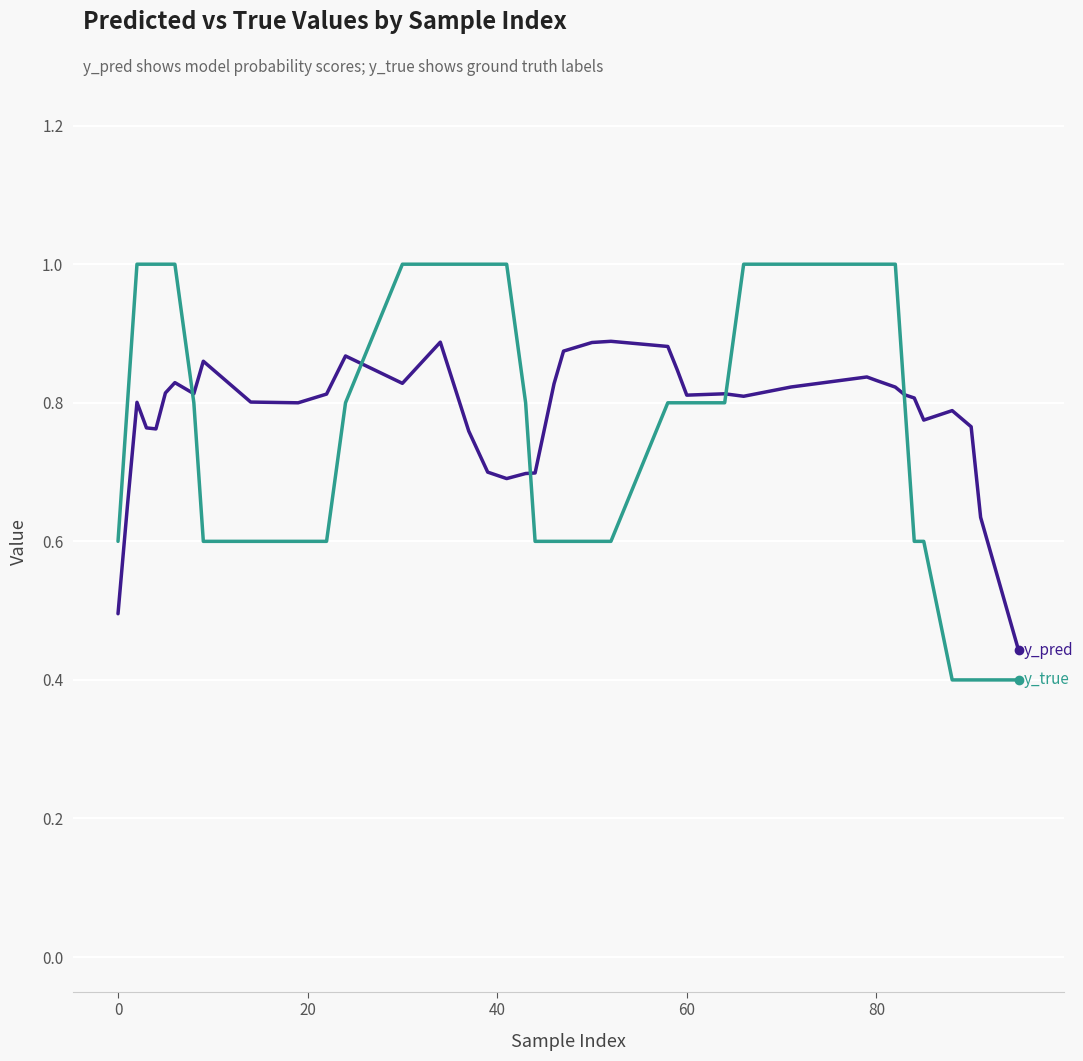

Does the chart display data point markers on the line(s)?

No